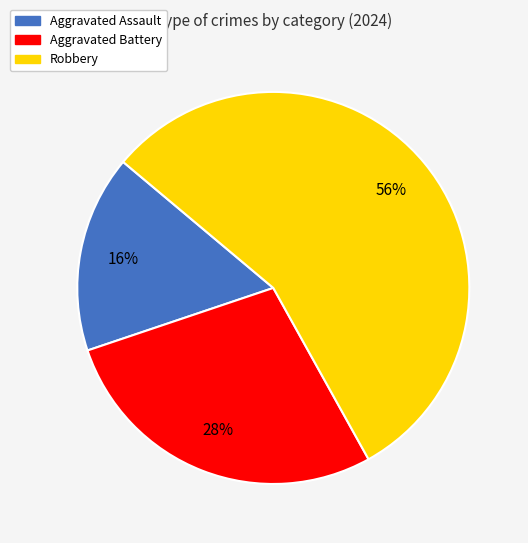

True or false: Aggravated Battery accounts for 35% of the total.

False